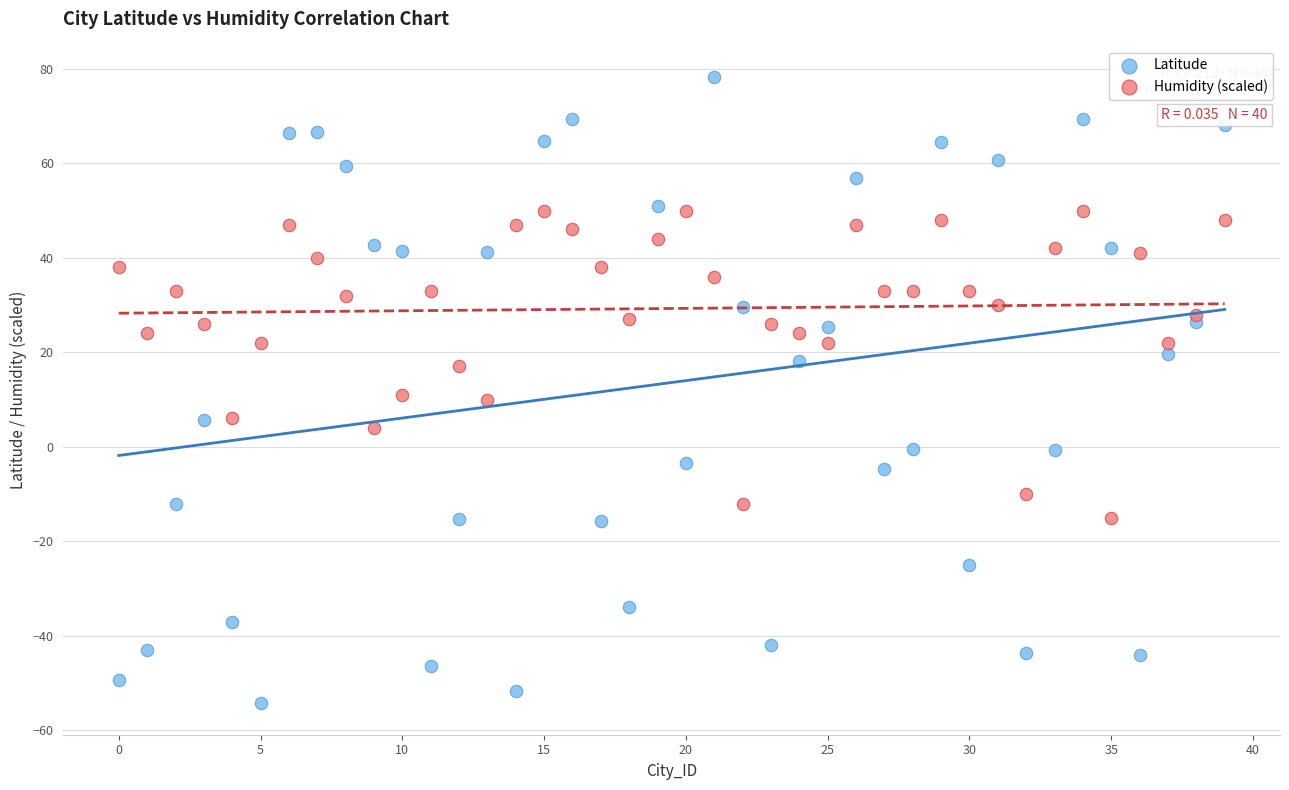

What are all the series names shown in the legend?

Latitude, Humidity (scaled)